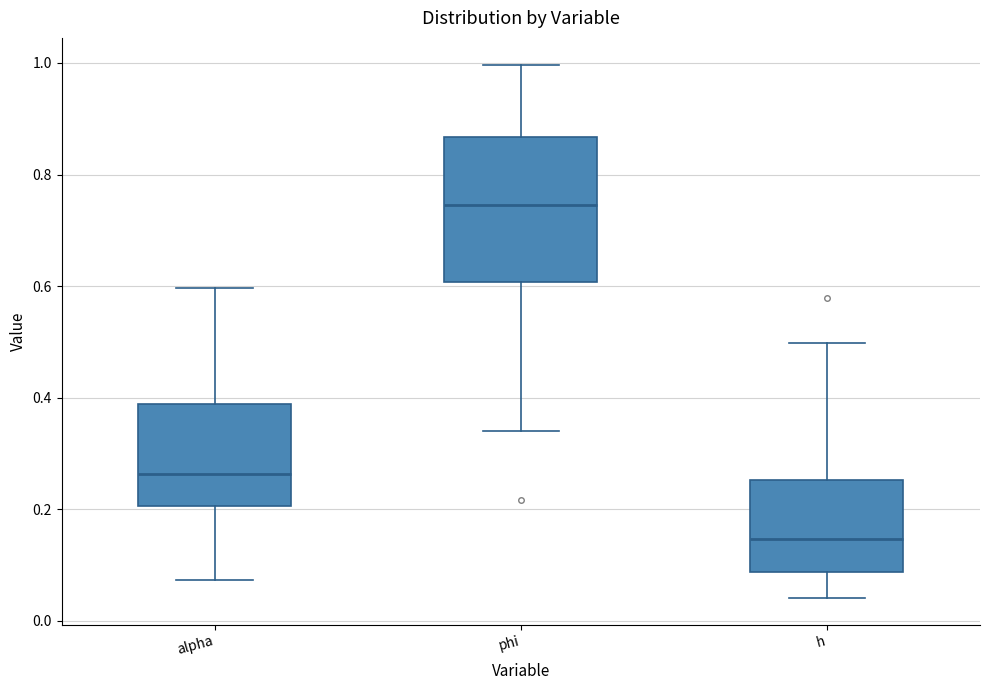

Reading left to right, read every box against the y-axis: the position of its median line, the range the box covers, and the ends of its whiskers. The values are not printed on the chart, so give them approximately, as read against the axis.

alpha: median 0.26, box 0.20 to 0.38, whiskers 0.08 to 0.60
phi: median 0.74, box 0.60 to 0.86, whiskers 0.34 to 1.00
h: median 0.14, box 0.08 to 0.26, whiskers 0.04 to 0.50